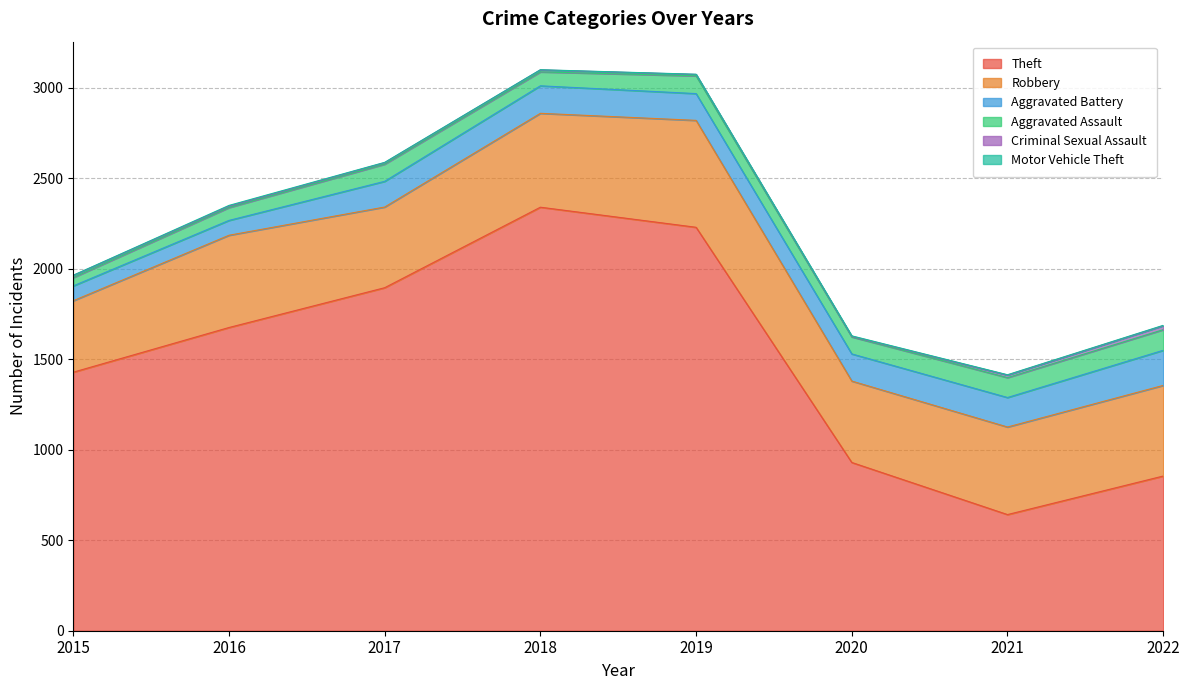

What are all the series names shown in the legend?

Theft, Robbery, Aggravated Battery, Aggravated Assault, Criminal Sexual Assault, Motor Vehicle Theft